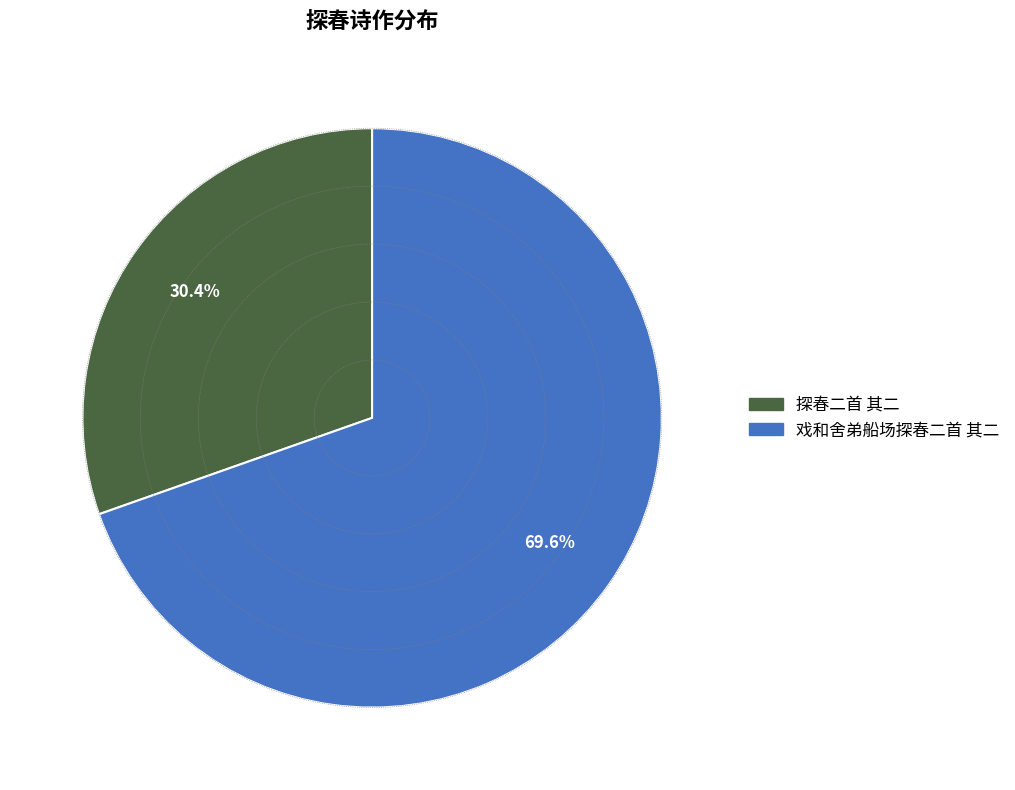

Count the number of slices in the pie.

2